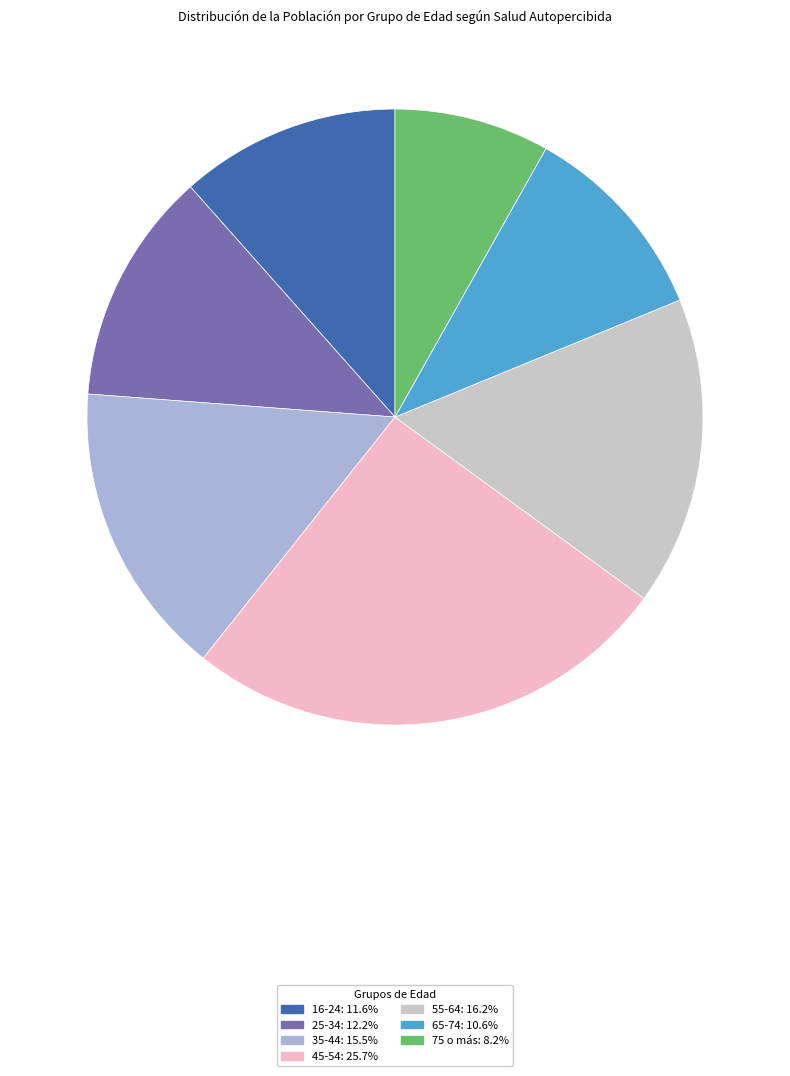

Rank the categories by value from highest to lowest.

45-54, 55-64, 35-44, 25-34, 16-24, 65-74, 75 o más